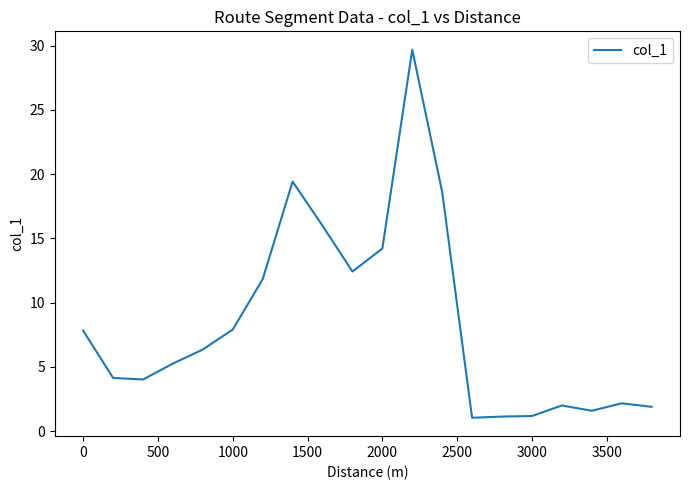

Does the chart have visible grid lines?

No